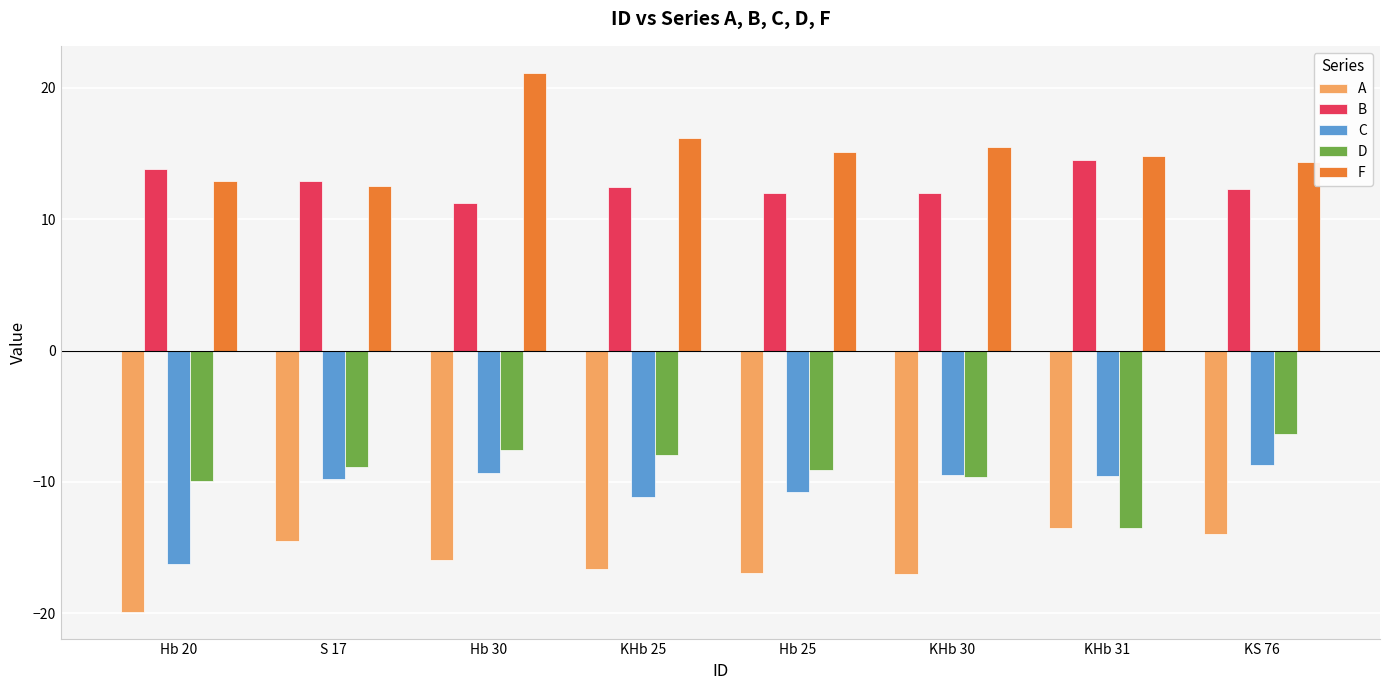

Which category has the lowest value in the C series?

Hb 20